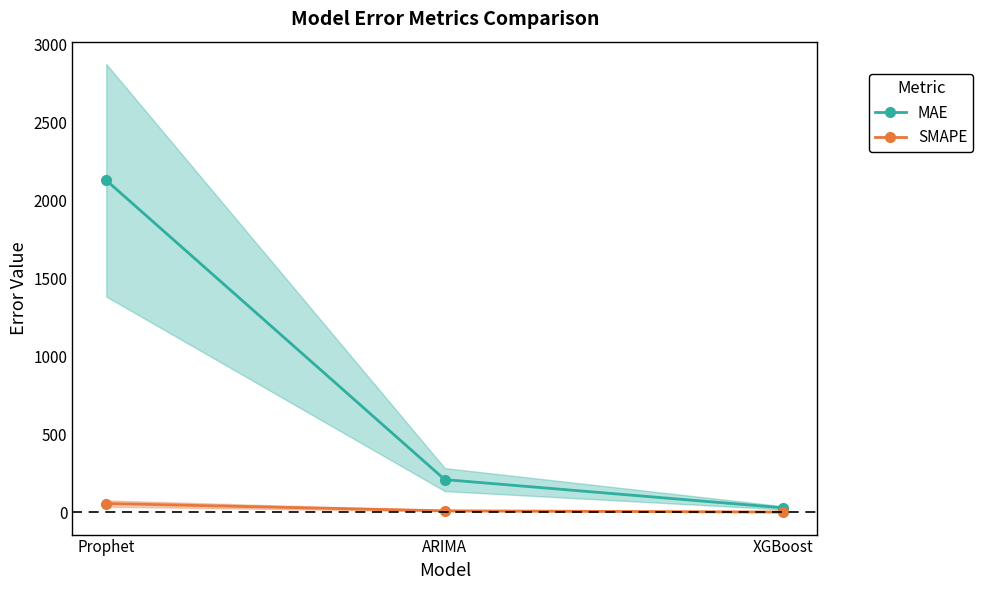

Rank the categories by MAE value from lowest to highest.

XGBoost, ARIMA, Prophet